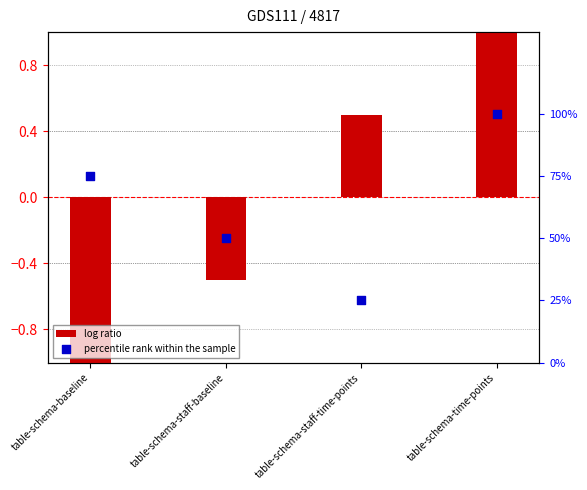

Which series reaches the maximum Y coordinate?

percentile rank within the sample